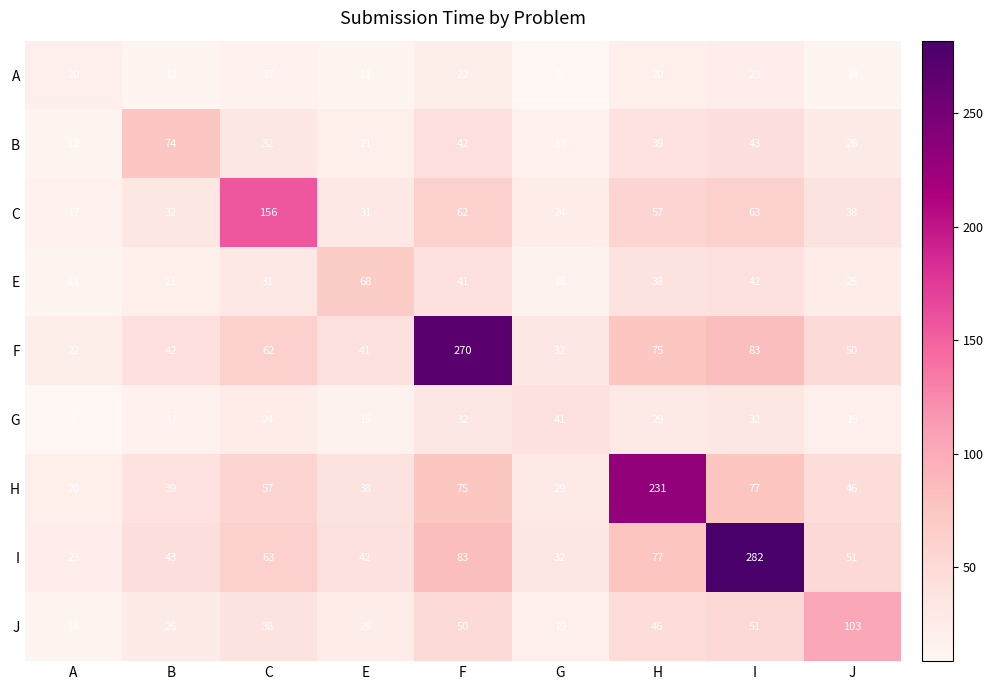

Which category has the highest value in the F series?

F